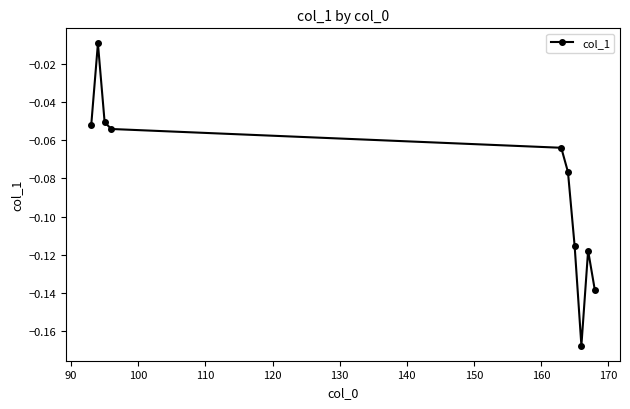

How many points are lower than both their immediate neighbors (excluding endpoints)?

1